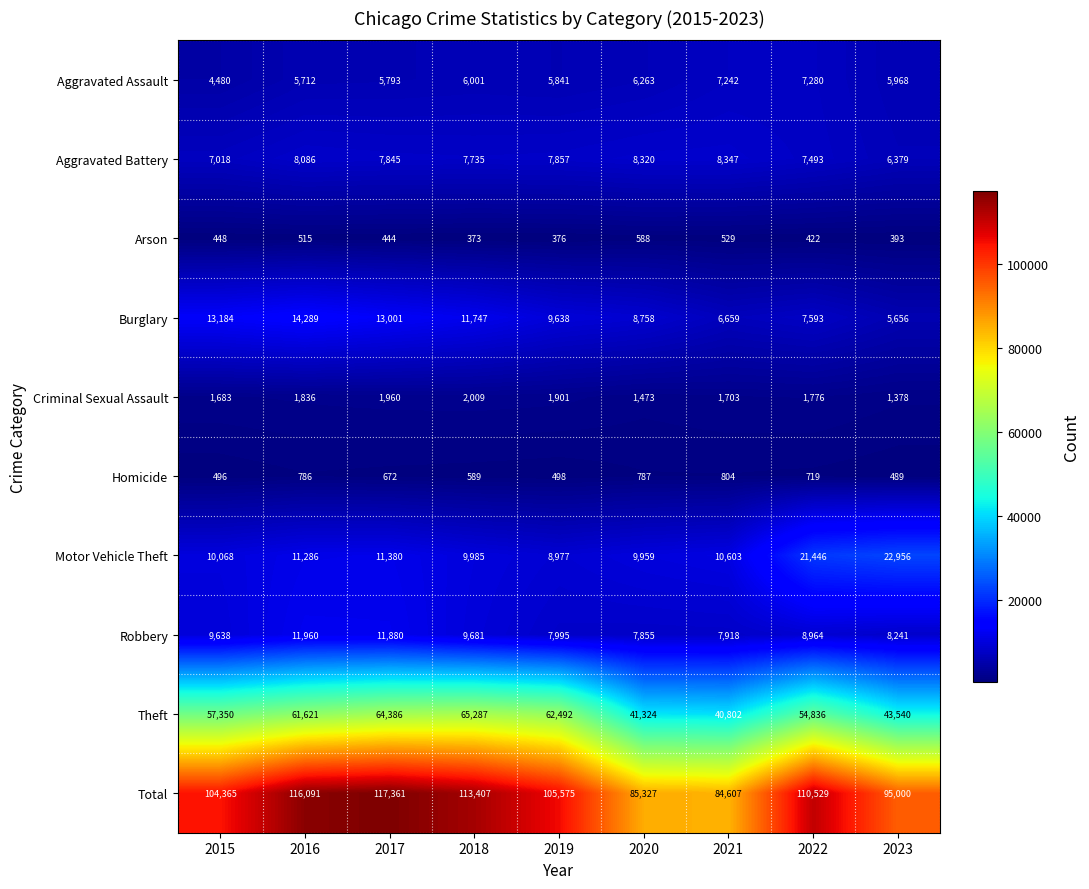

The value of Aggravated Battery at 2015 is 7018. True or false?

True